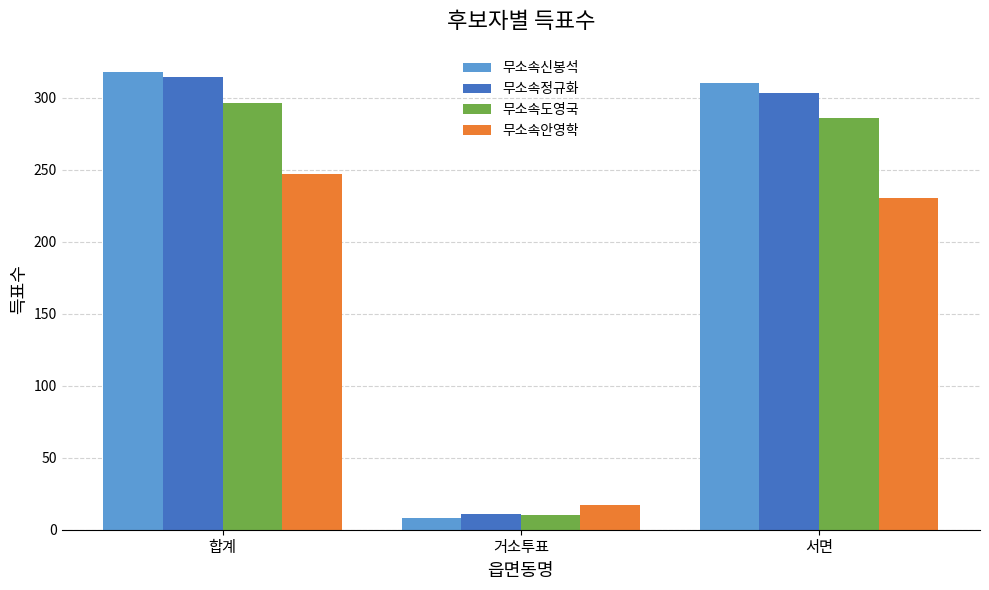

Which category has the highest value in the 무소속정규화 series?

합계